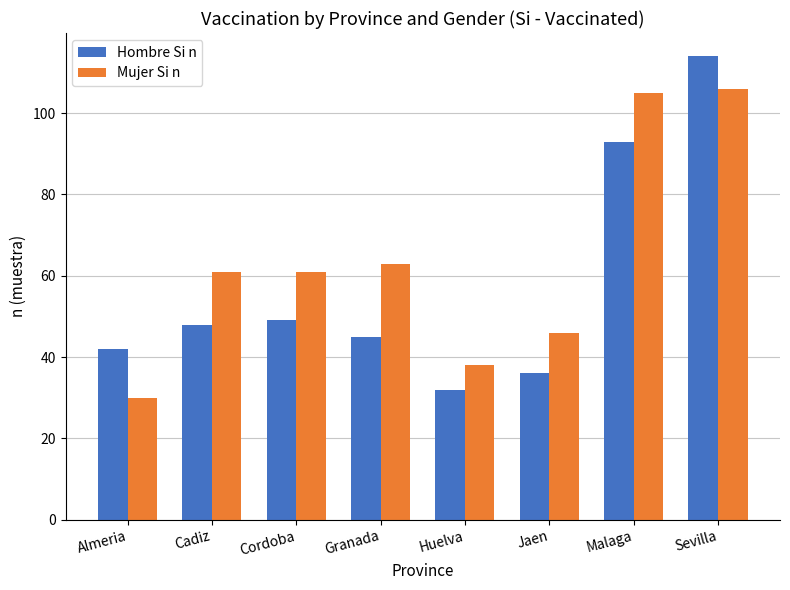

What are all the series names shown in the legend?

Hombre Si n, Mujer Si n